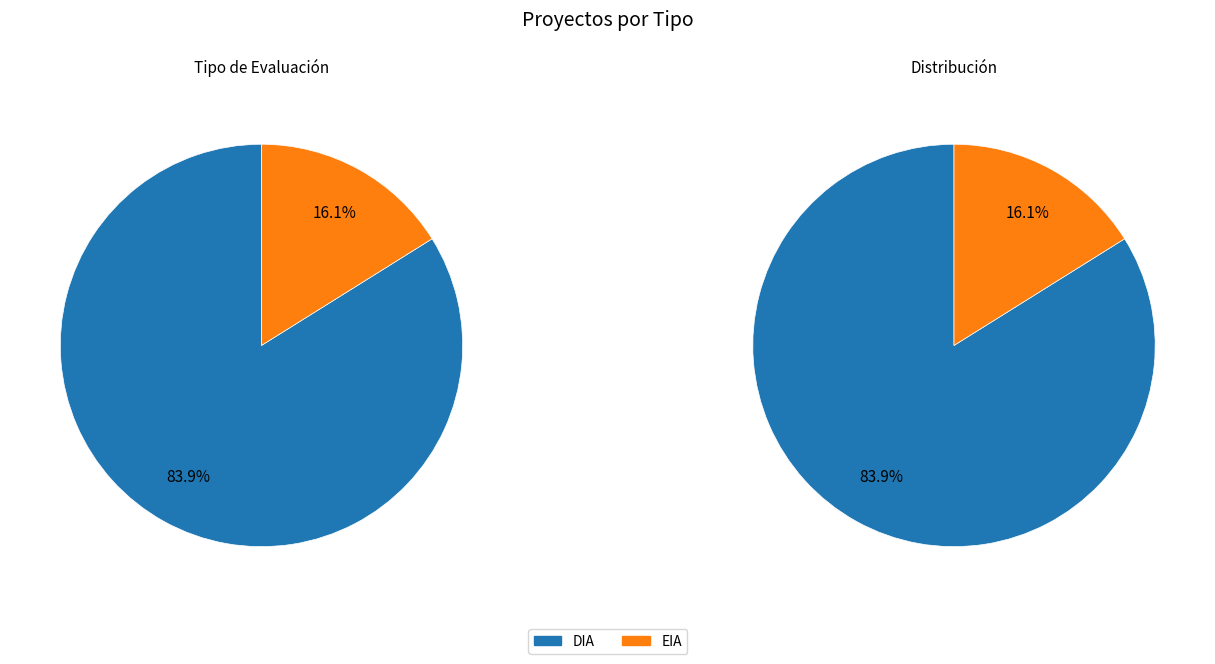

To the nearest percent, what is the combined percentage of EIA and DIA?

100%